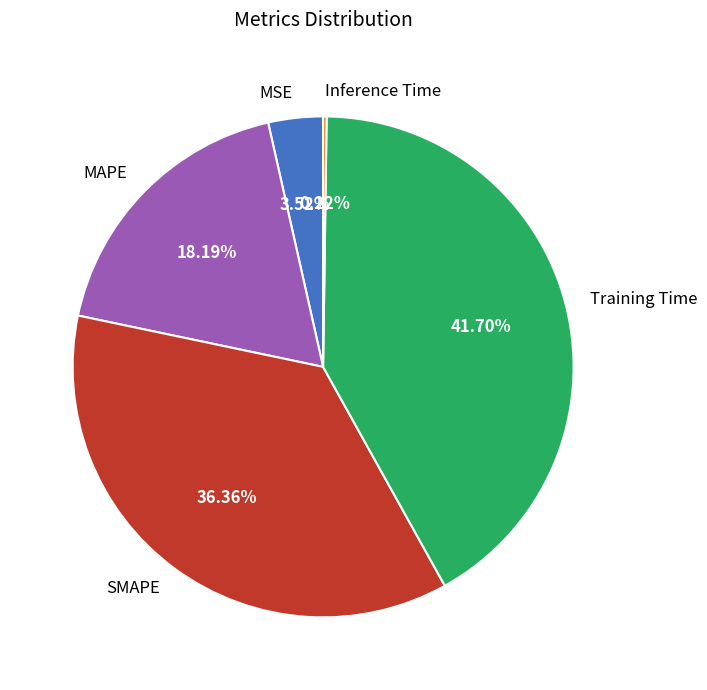

To the nearest percent, what is the average slice percentage?

20%